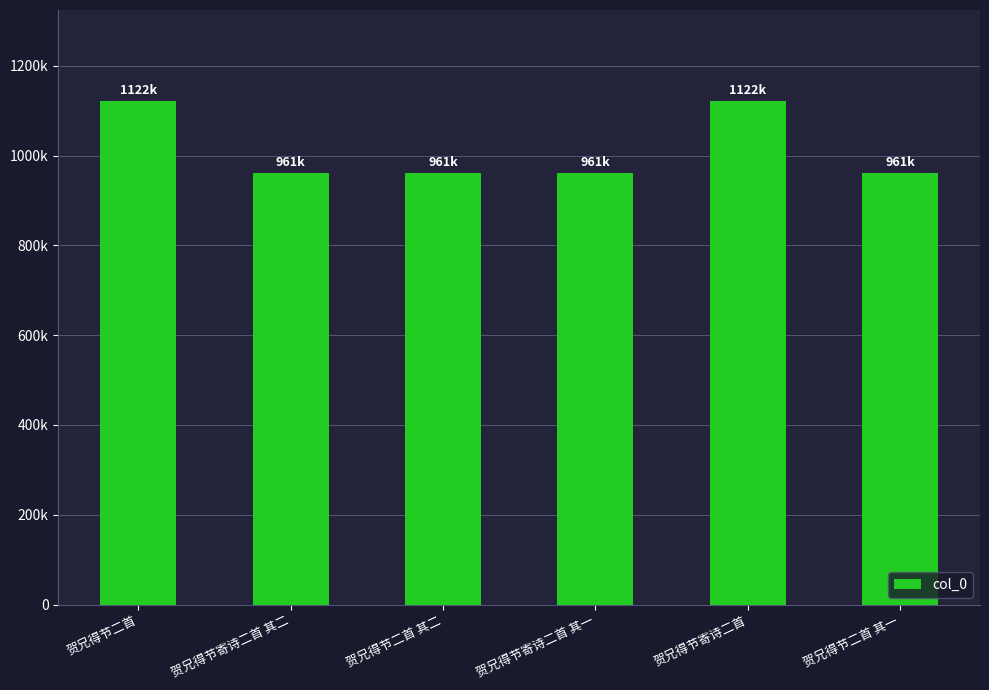

Between 贺兄得节二首 and 贺兄得节二首 其一, which is larger?

贺兄得节二首